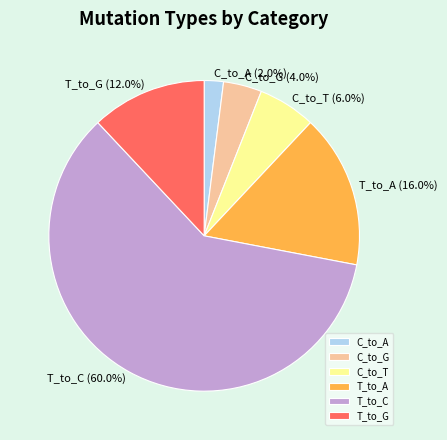

Which slice is the smallest?

C_to_A